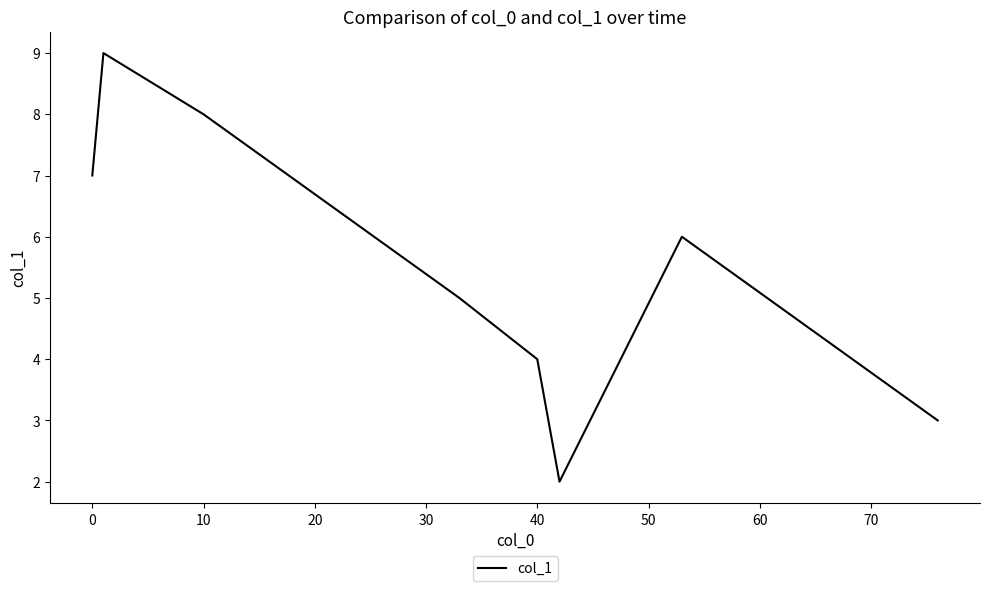

What is the maximum value shown in the chart?

9.0